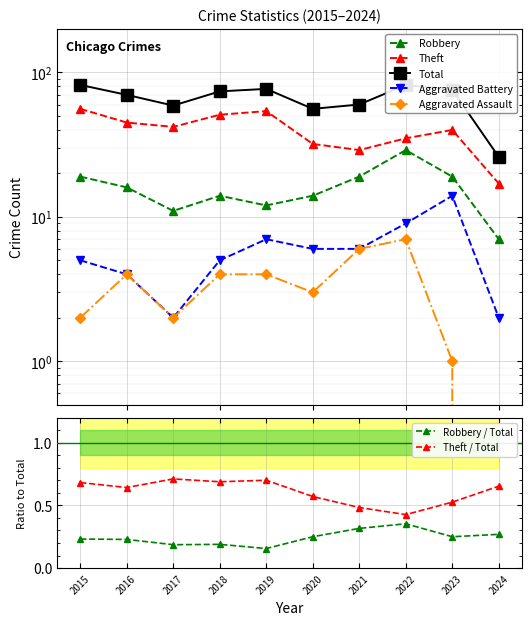

What is the sum of all Theft values?

401